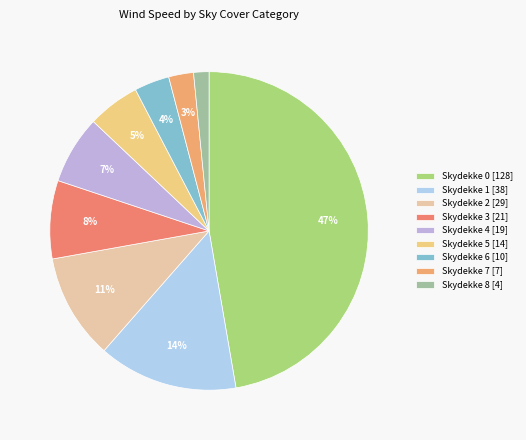

Which slice is the smallest?

Skydekke 8